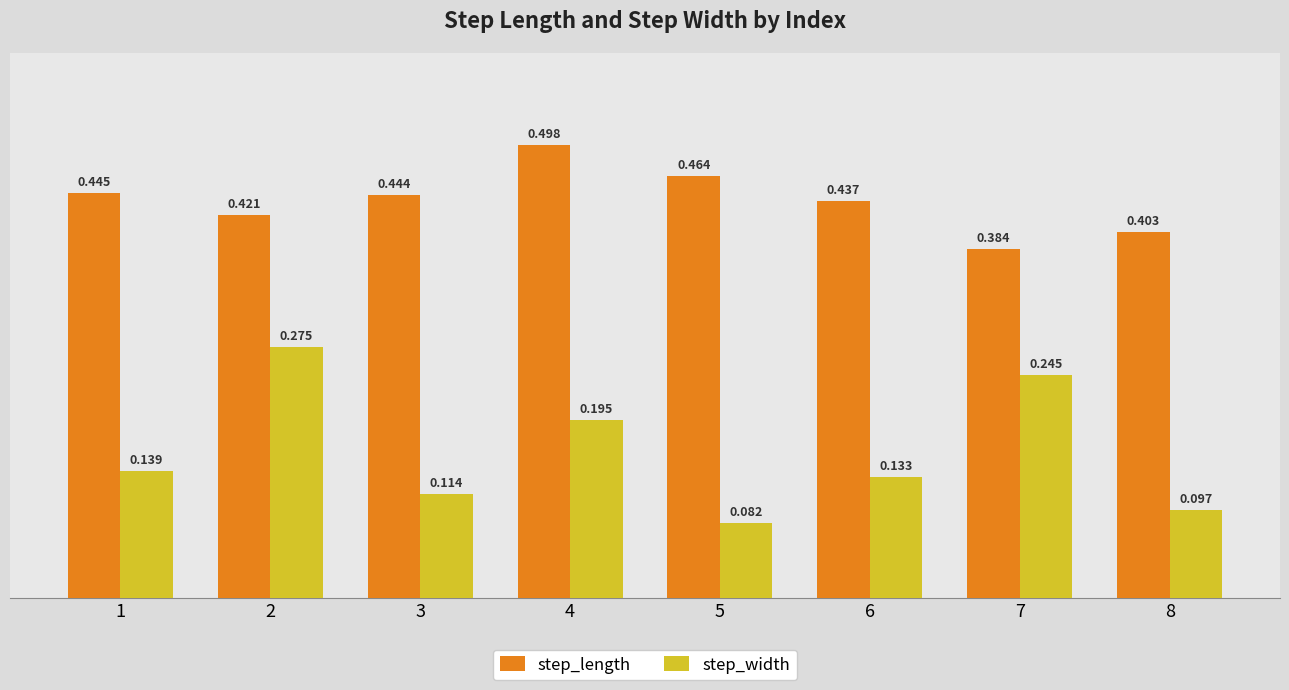

Rank the series at 5 from highest to lowest value.

step_length, step_width